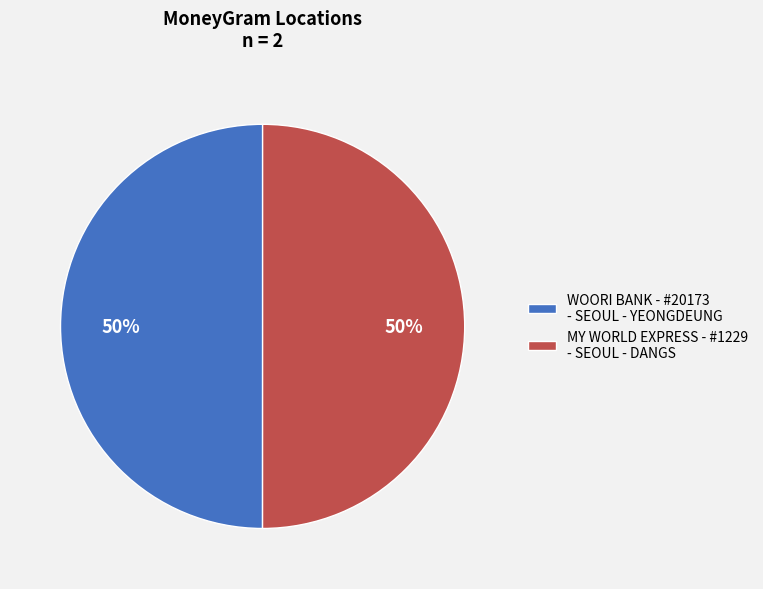

Is the sum of MY WORLD EXPRESS - #1229 - SEOUL - DANGS and WOORI BANK - #20173 - SEOUL - YEONGDEUNG greater than half?

Yes